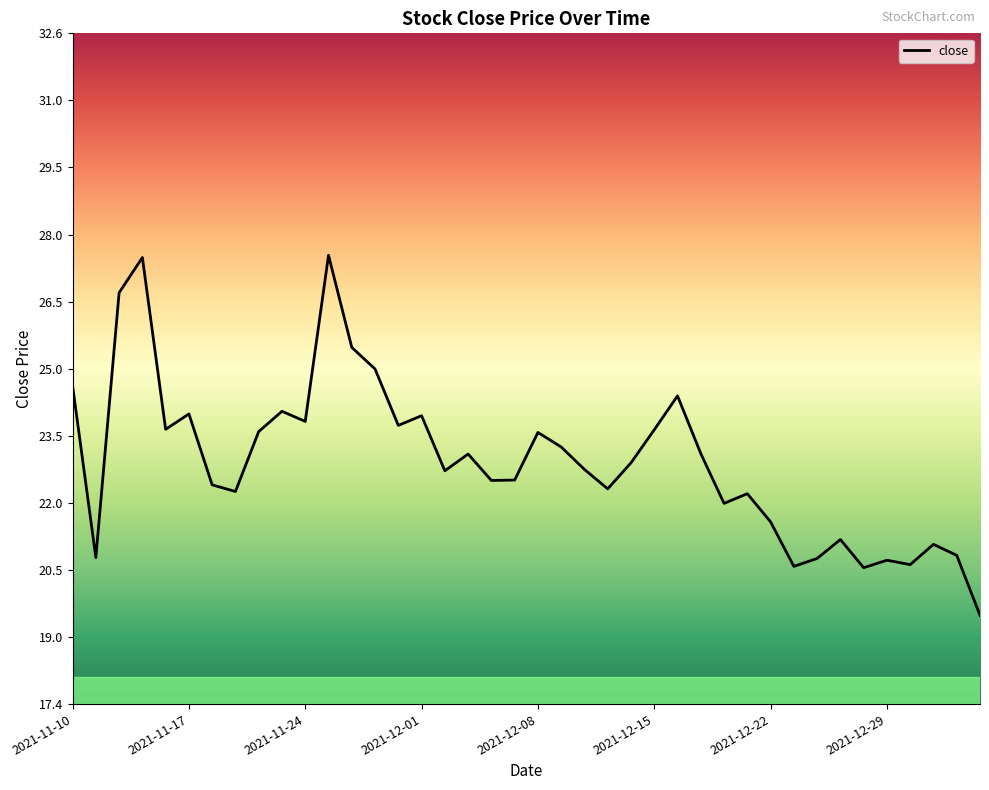

What is the difference between the maximum and minimum values?

8.1